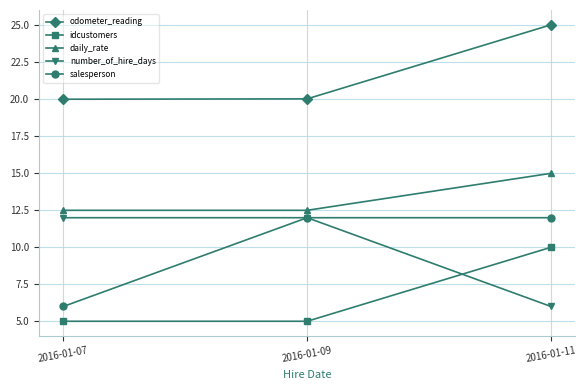

Which category has the highest value across all series?

2016-01-11